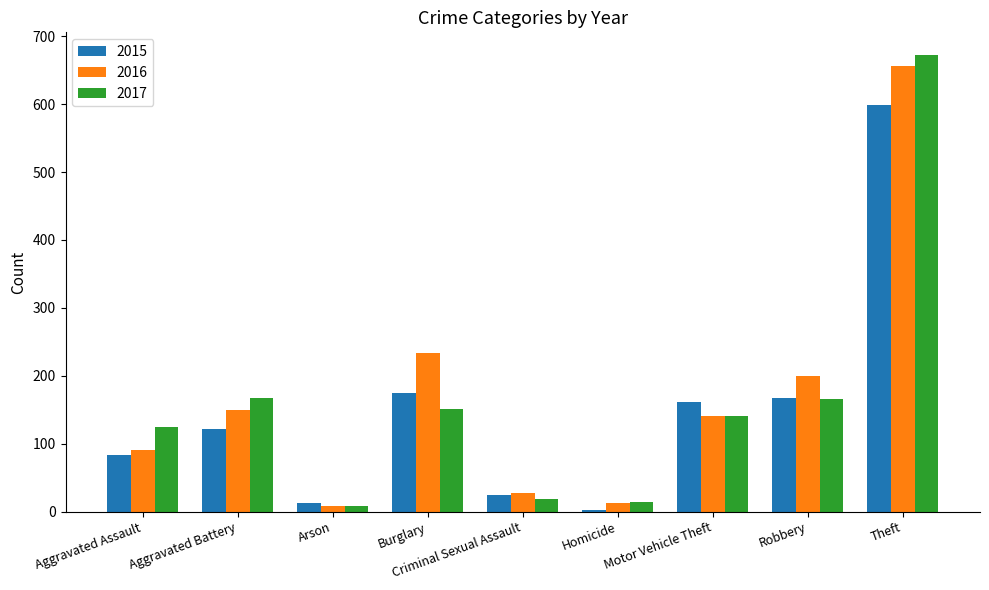

At how many categories does at least one series exceed 455?

1